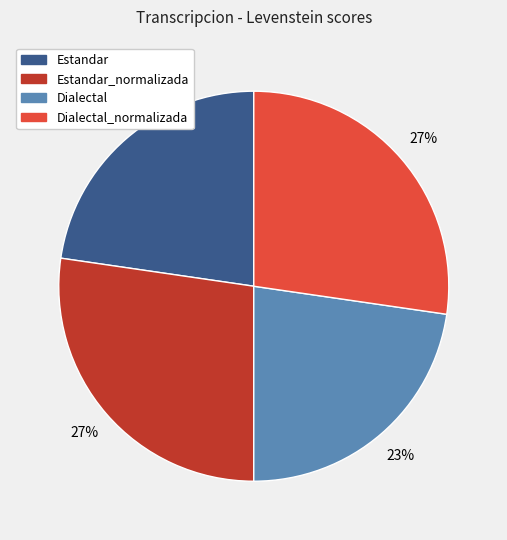

Is there any slice that represents more than half of the pie?

No